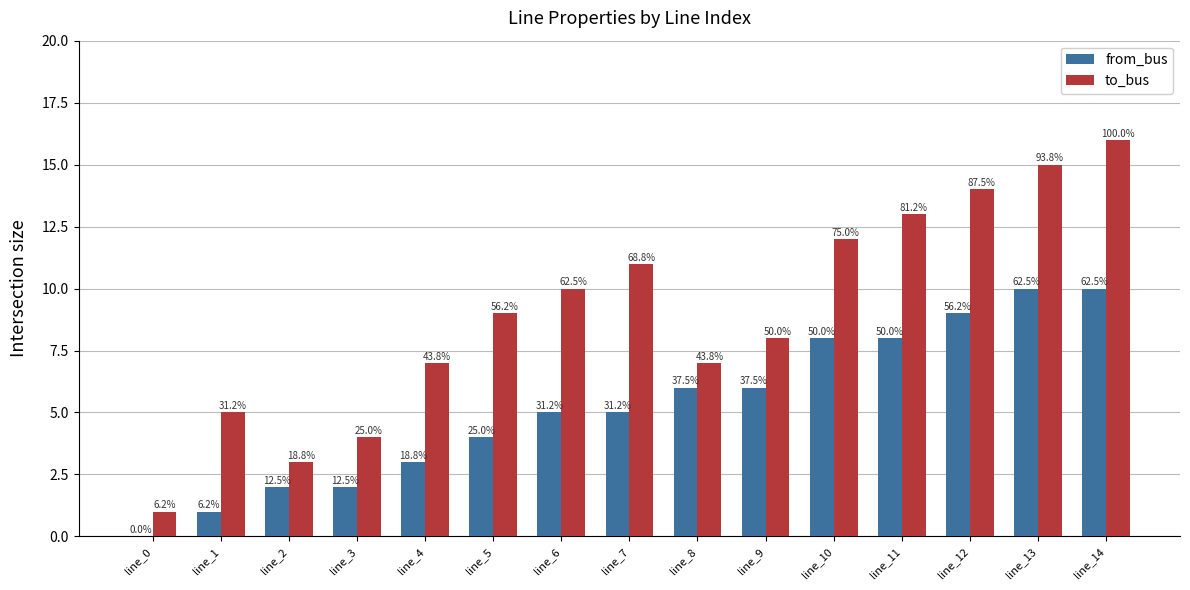

Which series has the widest spread of values?

to_bus